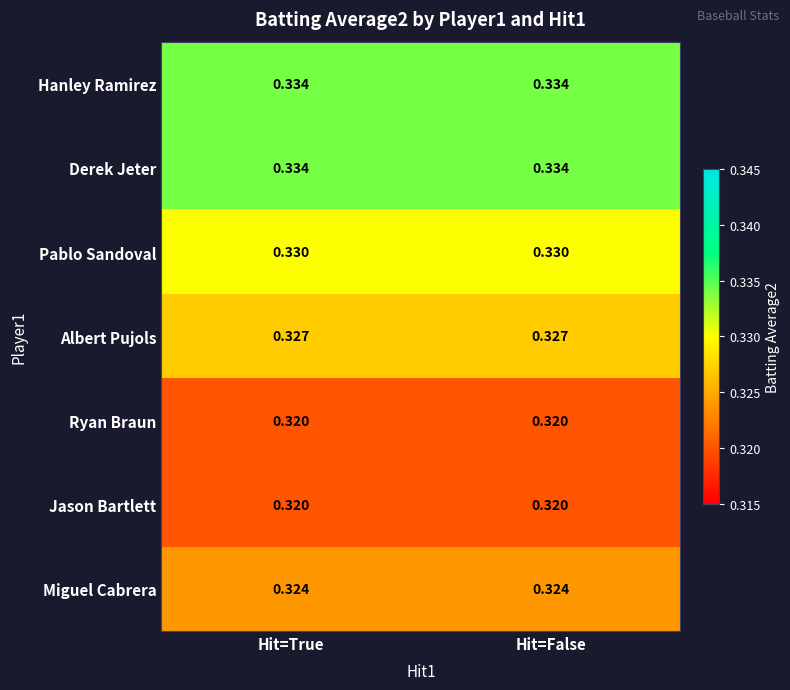

Rank the series at Hit=True from highest to lowest value.

Hanley Ramirez, Derek Jeter, Pablo Sandoval, Albert Pujols, Miguel Cabrera, Ryan Braun, Jason Bartlett